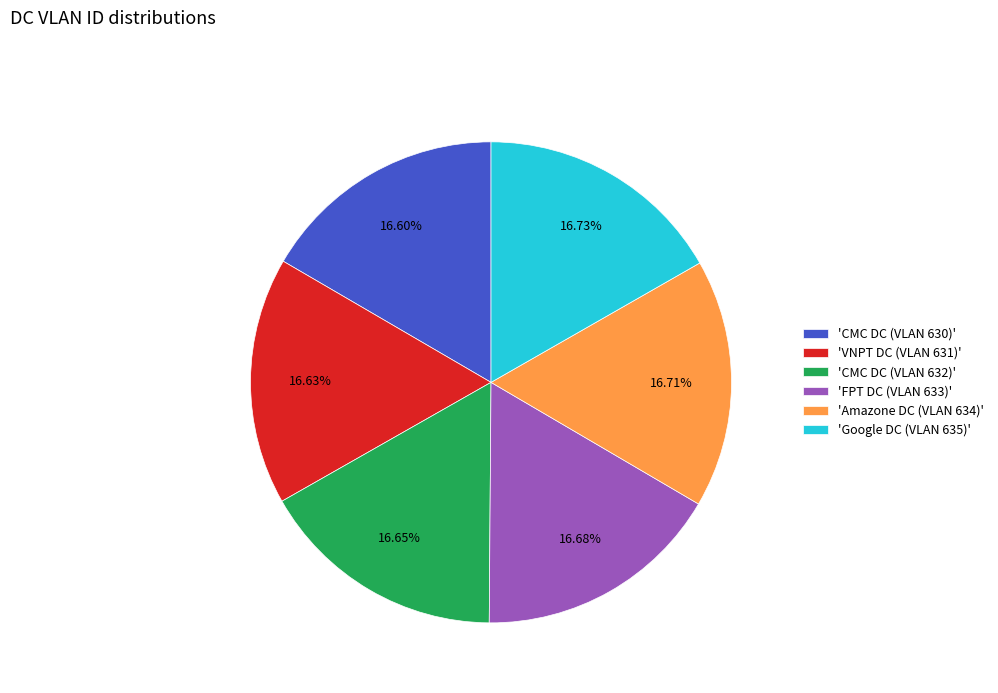

Approximately how many times larger is the value at 'FPT DC (VLAN 633)' compared to 'CMC DC (VLAN 630)'?

1.0